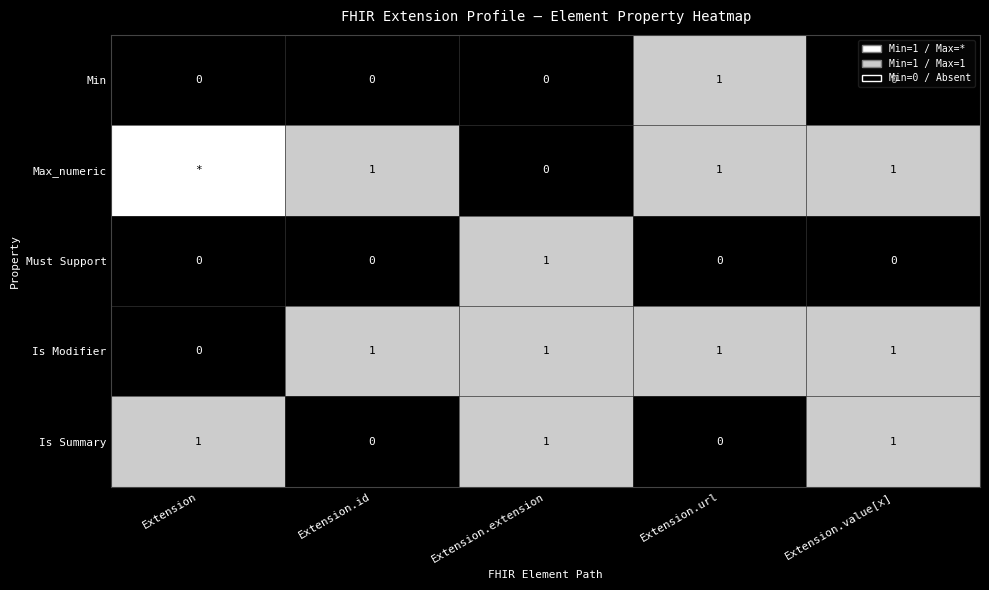

What is the sum of all Is Summary values?

3